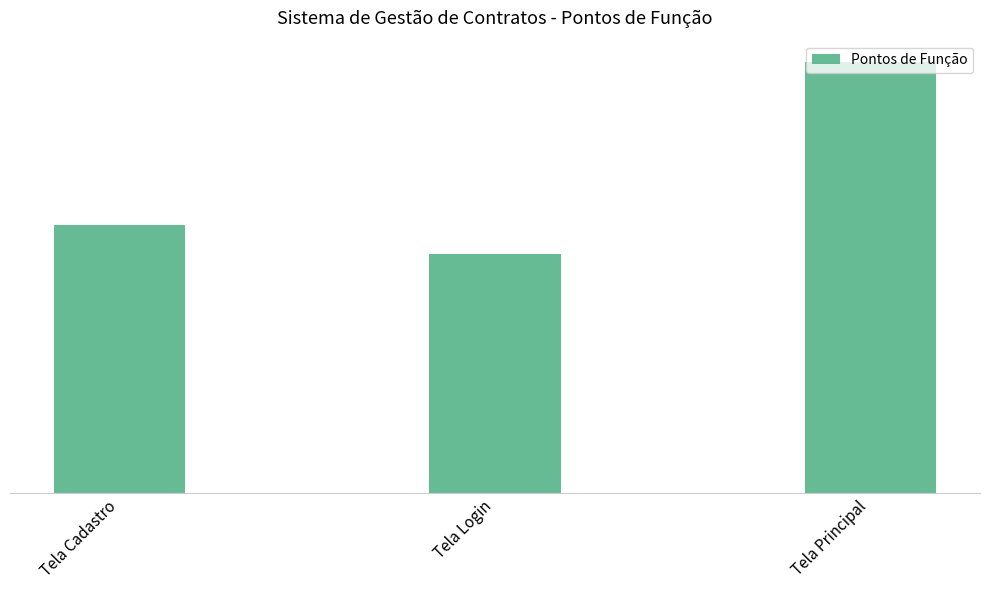

What is the ratio of the value at Tela Principal to the value at Tela Cadastro?

1.6